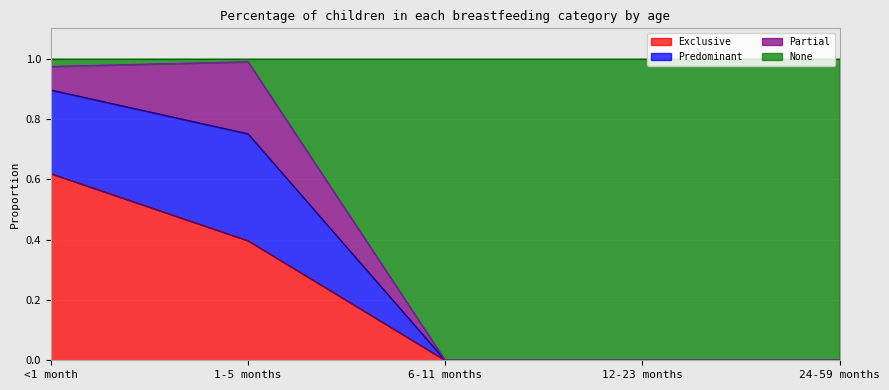

What position from the right is 1-5 months?

4